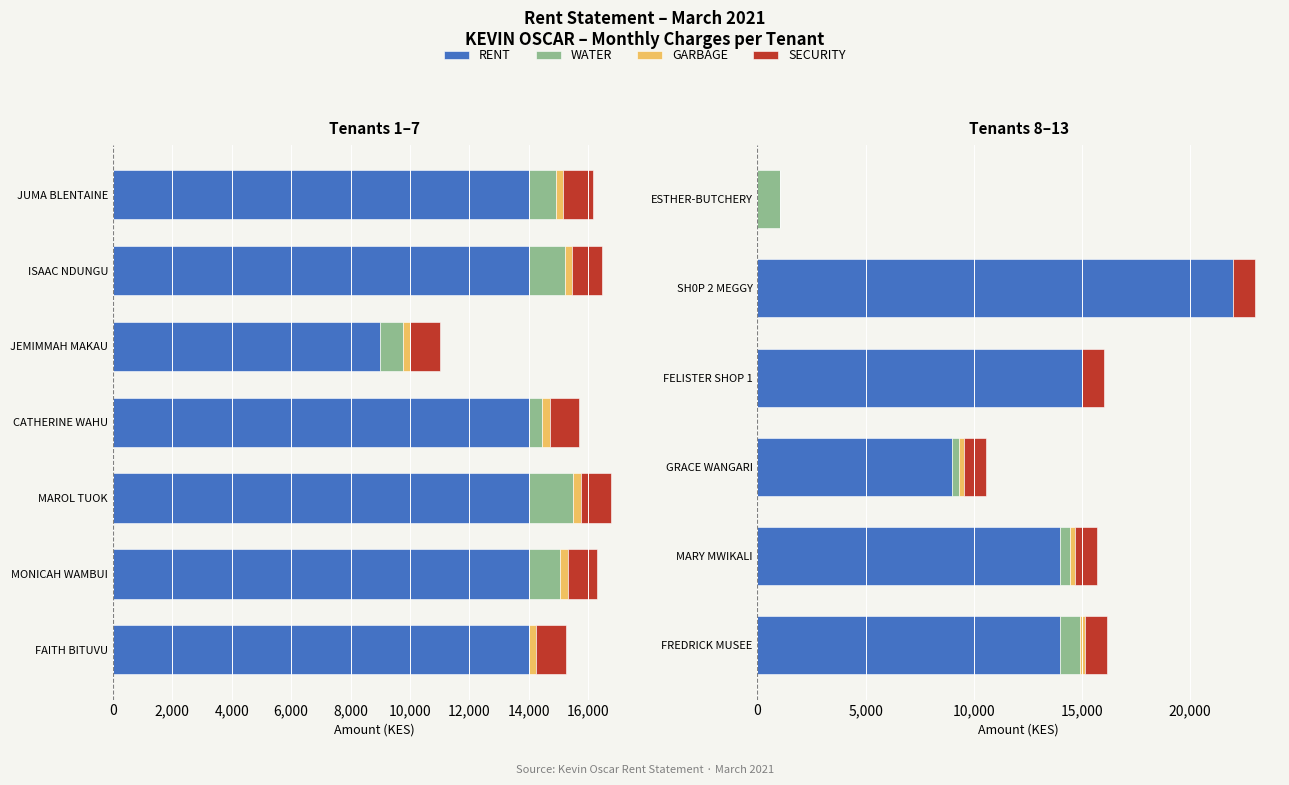

Which series has the largest range (max minus min)?

RENT